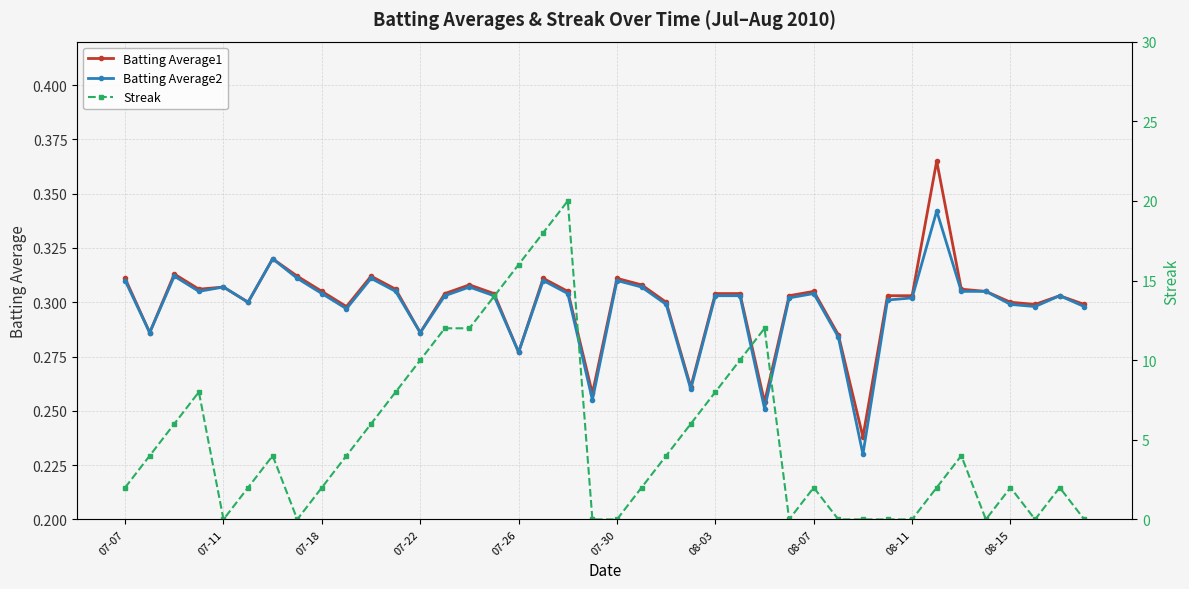

What is the value of the Batting Average2 point at the 17th from the left?

0.3